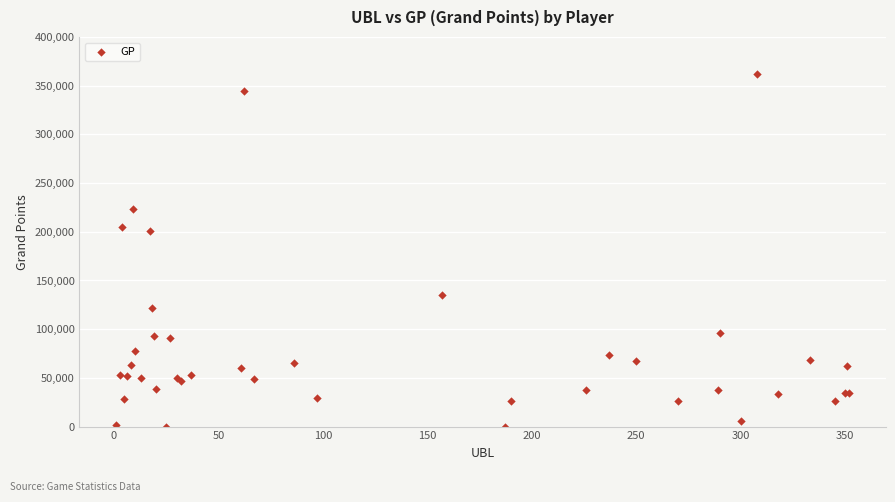

What Y value in the scatter plot is closest to 180945?

200603